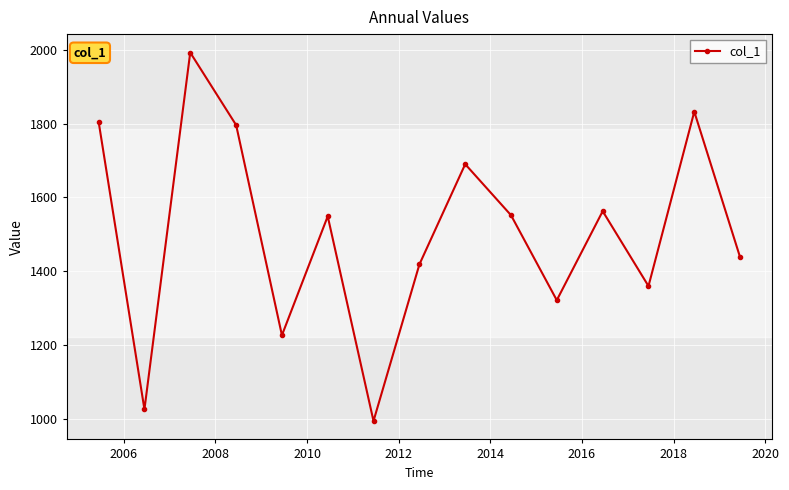

How many lines are shown in the chart?

1